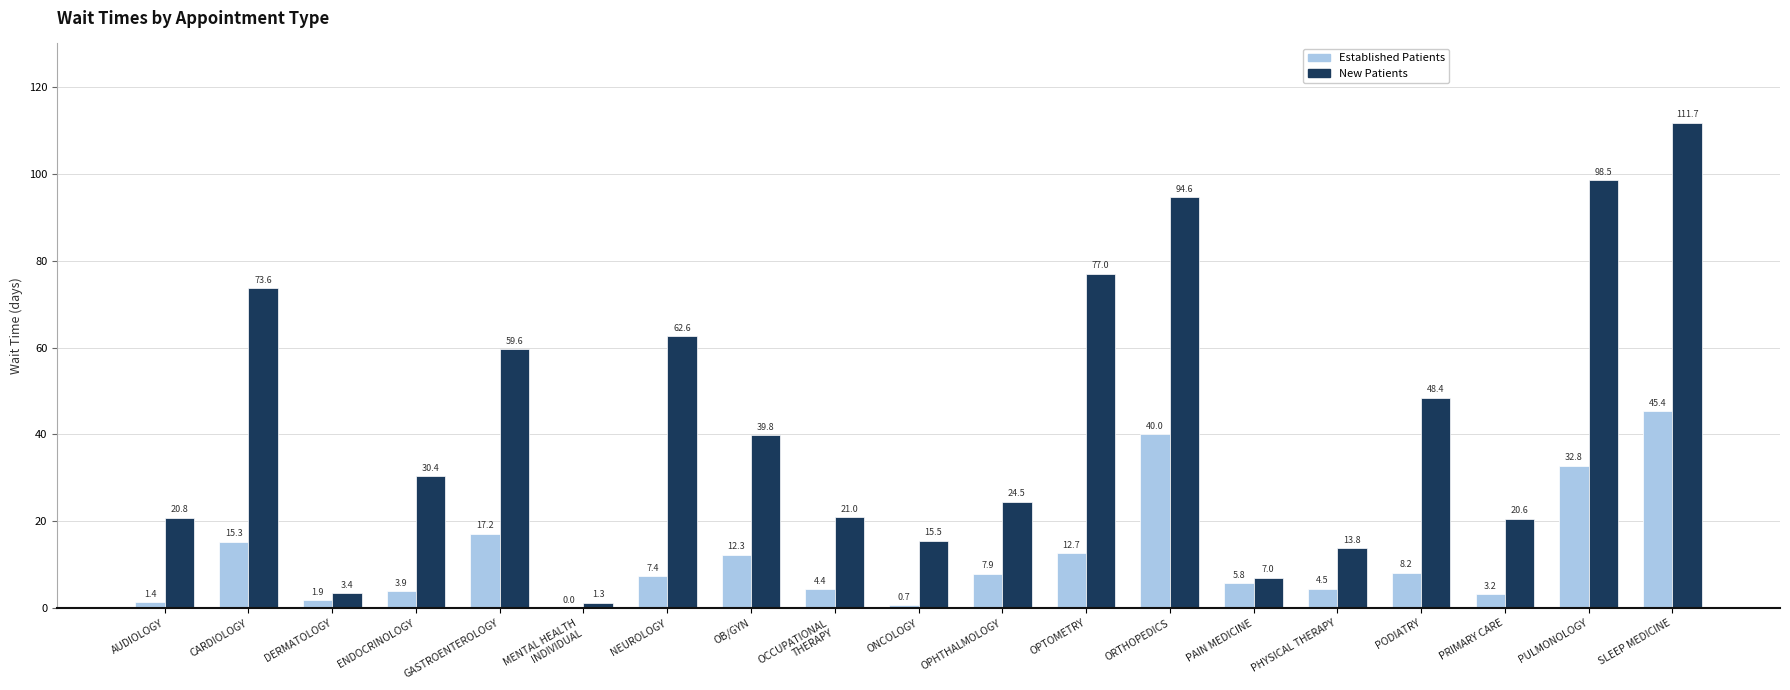

Is the value of New Patients at PAIN MEDICINE greater than the value of Established Patients at PULMONOLOGY?

No